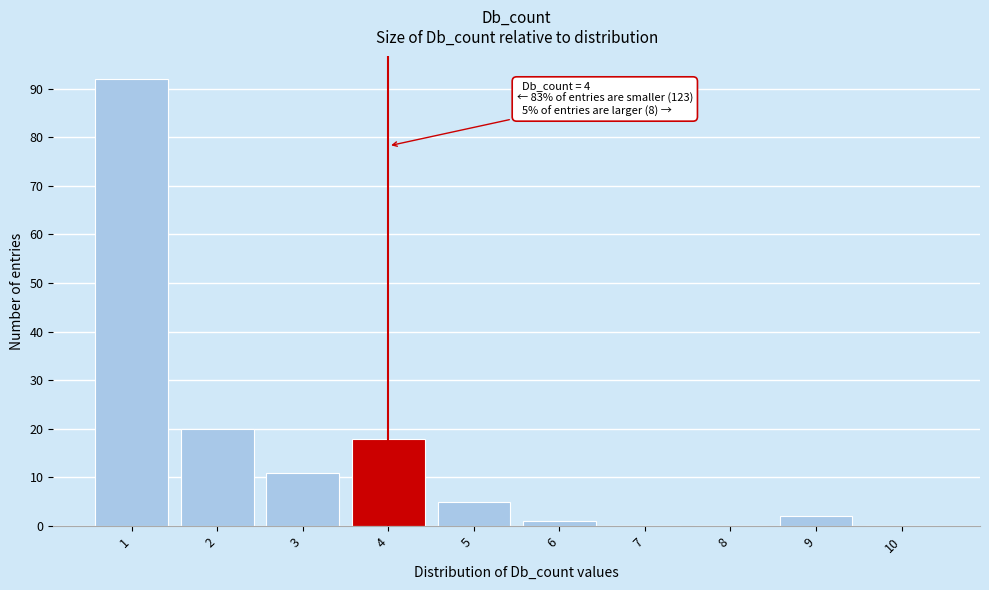

Which range on the x-axis has the tallest bar?

0.5 to 1.5